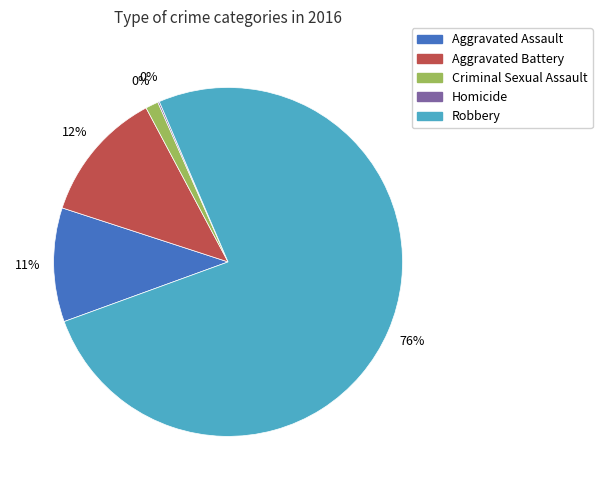

To the nearest percent, what is the difference between the Homicide and Robbery slice percentages?

76%